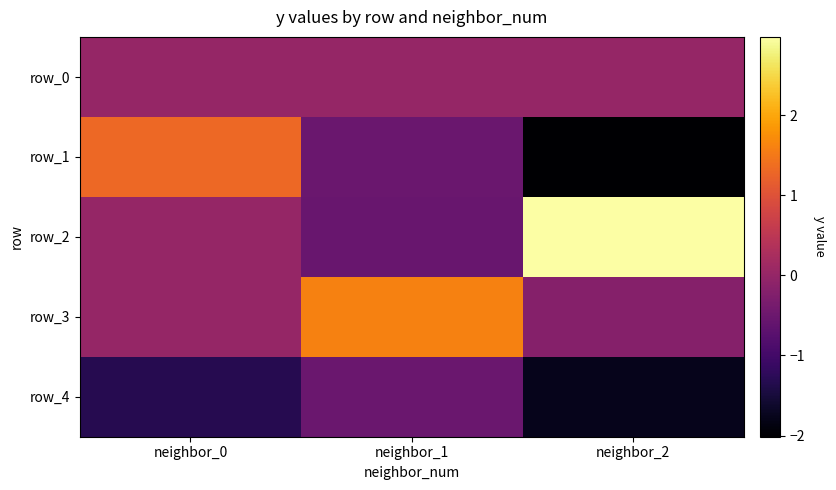

Which series has the widest spread of values?

row_2